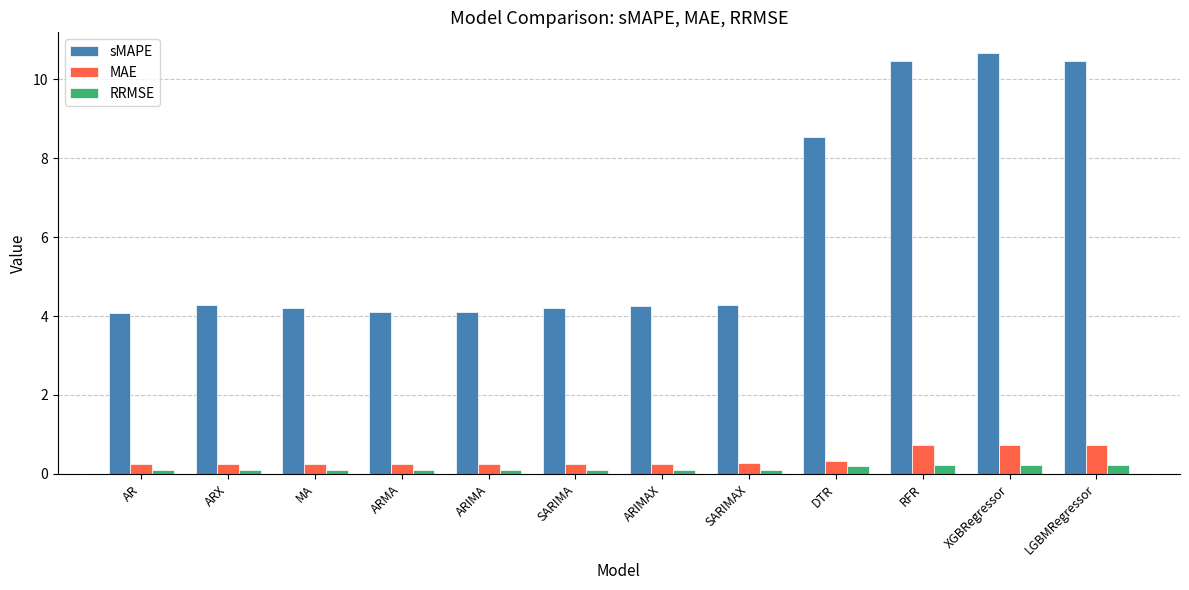

How many data points does each series have?

12